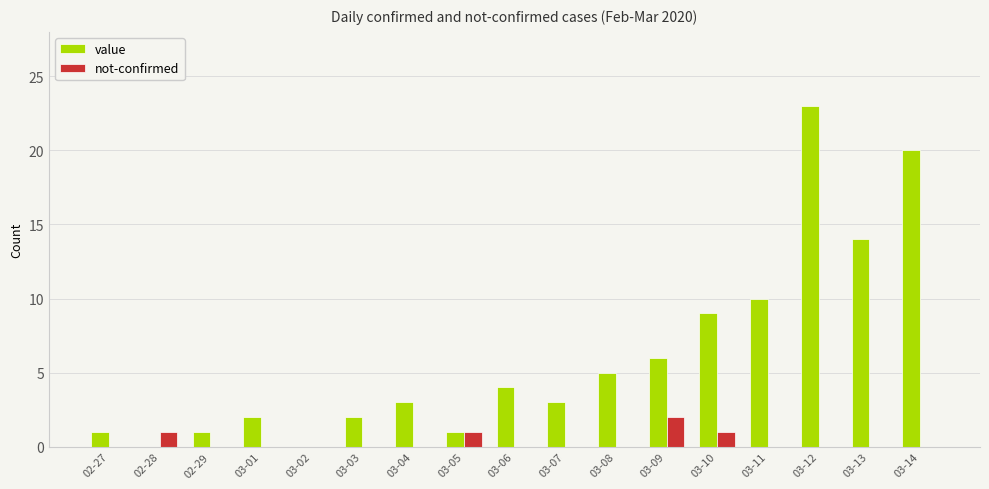

Reading right to left, what are all the values shown in this chart?

value: 20	14	23	10	9	6	5	3	4	1	3	2	0	2	1	0	1
not-confirmed: 0	0	0	0	1	2	0	0	0	1	0	0	0	0	0	1	0